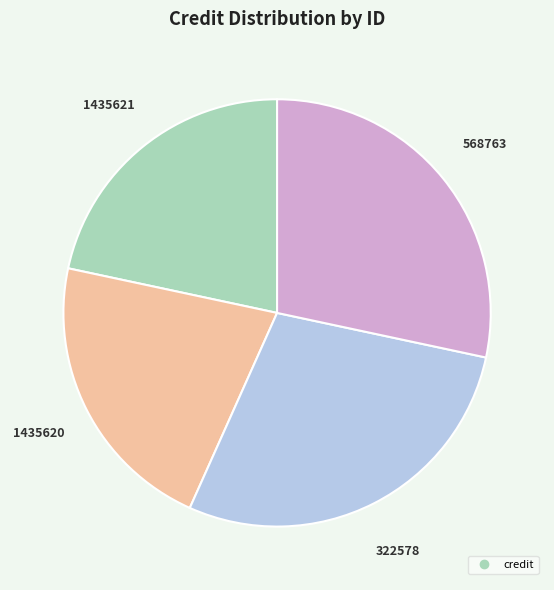

Does any single category account for the majority?

No